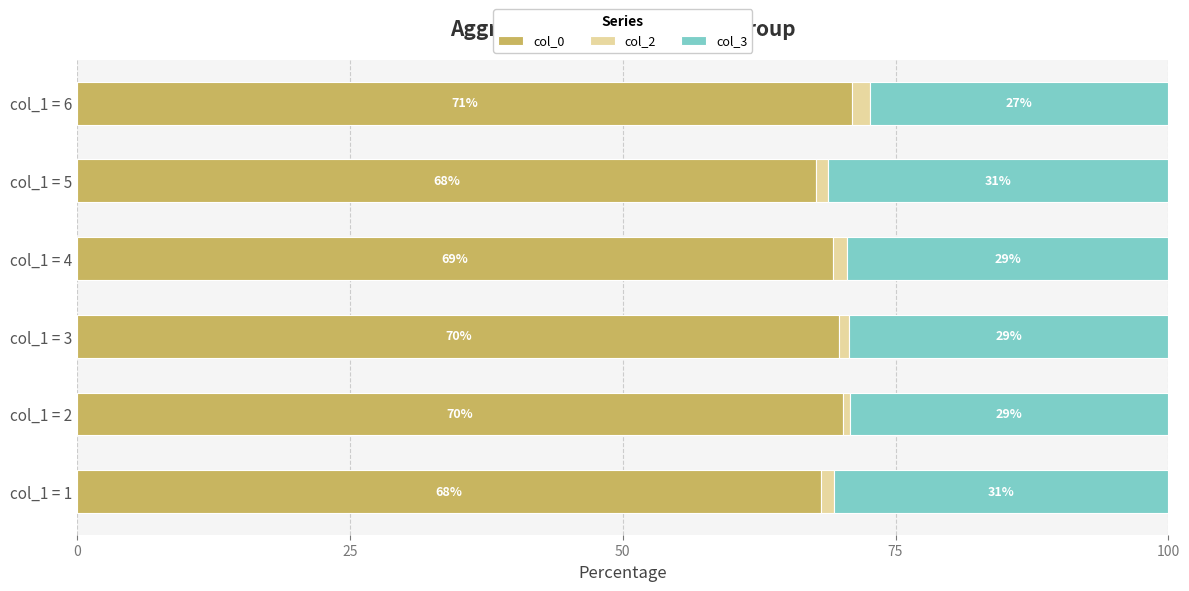

What is the minimum value for col_0?

67.7